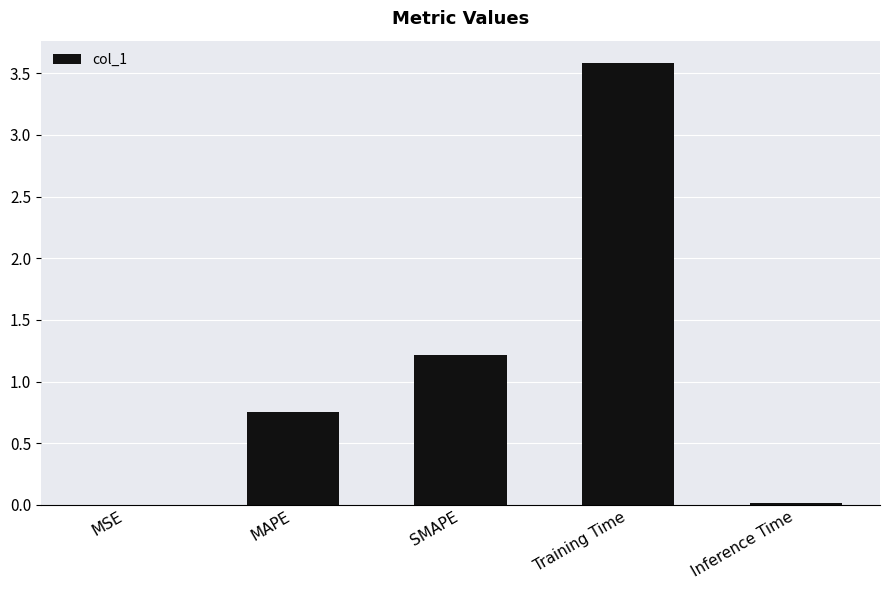

Which label corresponds to the largest value in the chart?

Training Time